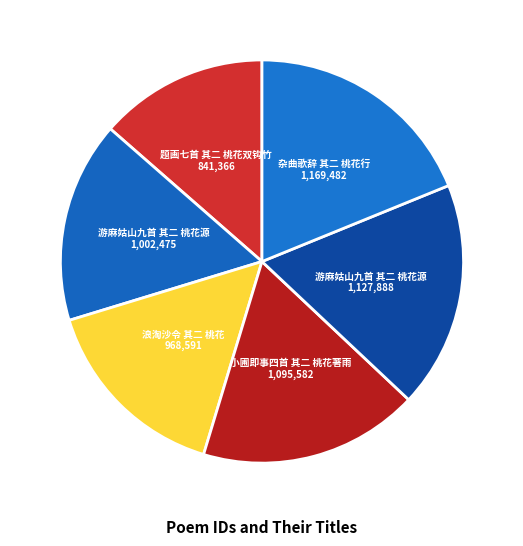

Rank the categories by value from lowest to highest.

题画七首 其二 桃花双钩竹, 浪淘沙令 其二 桃花, 游麻姑山九首 其二 桃花源, 小圃即事四首 其二 桃花著雨, 游麻姑山九首 其二 桃花源, 杂曲歌辞 其二 桃花行